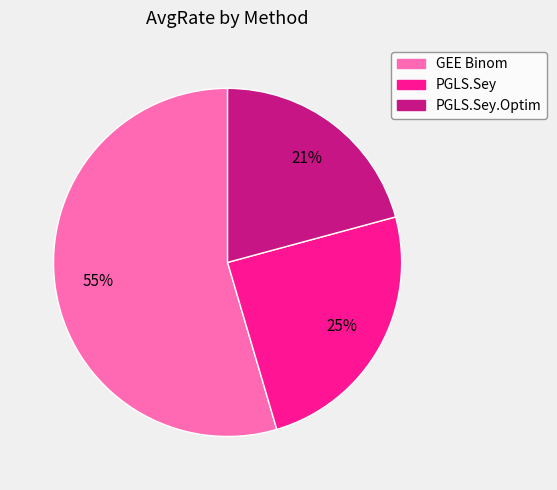

Is there a majority slice in this chart?

Yes